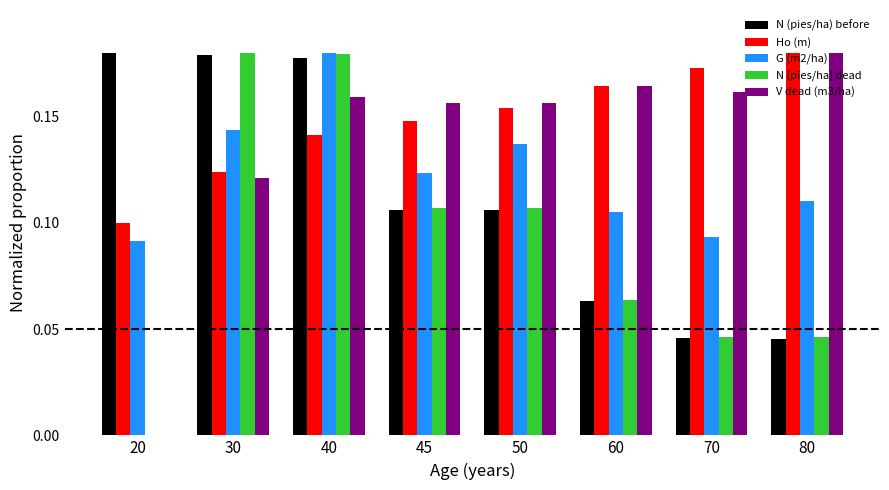

What is the sum of all Ho (m) values?

1.2